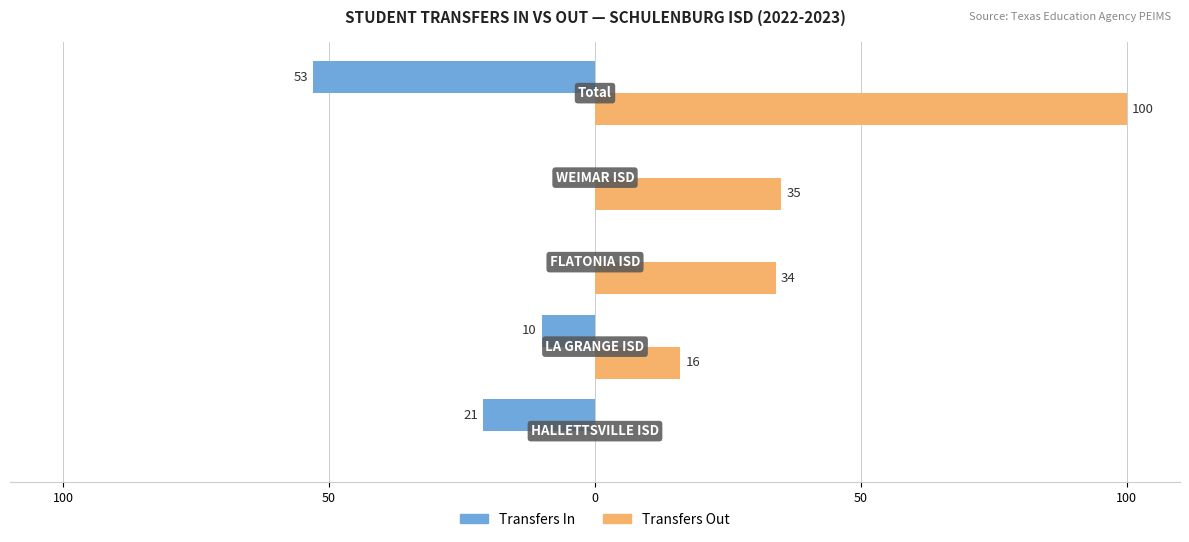

What are all the series names shown in the legend?

Transfers In, Transfers Out